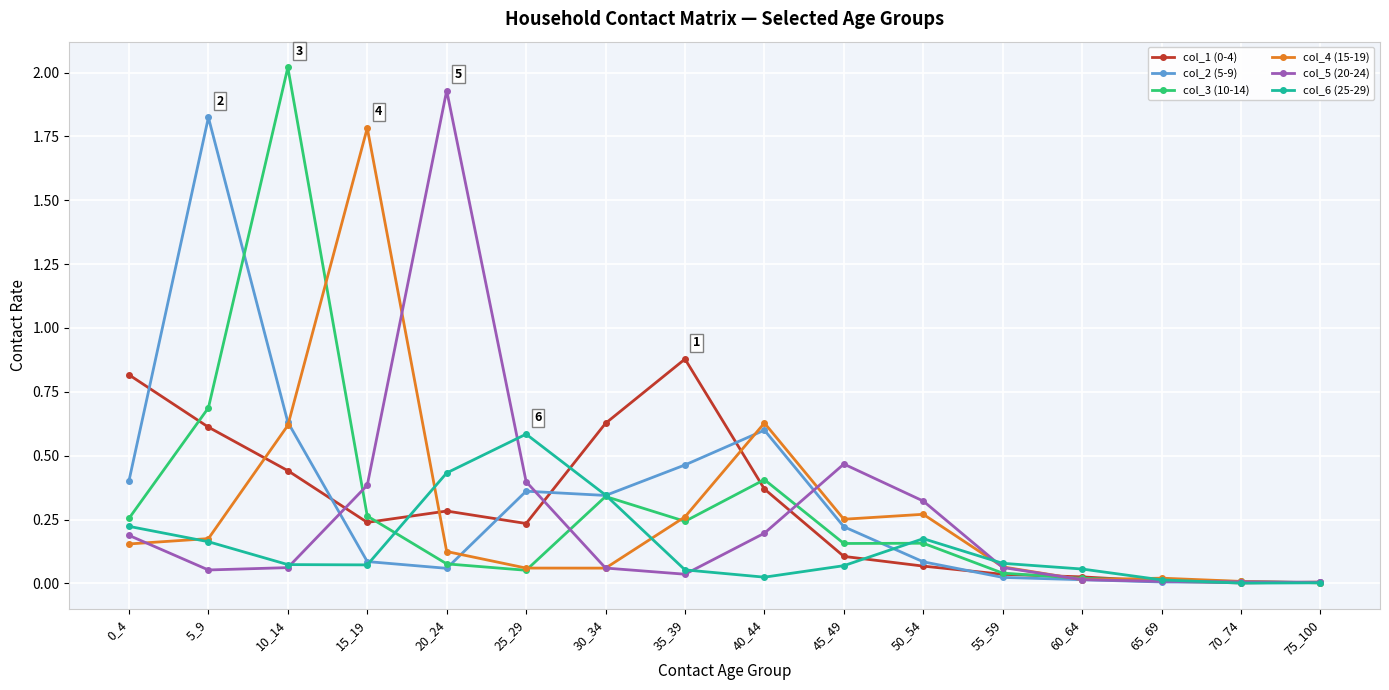

Where is the first local maximum for col_6 (25-29)?

25_29